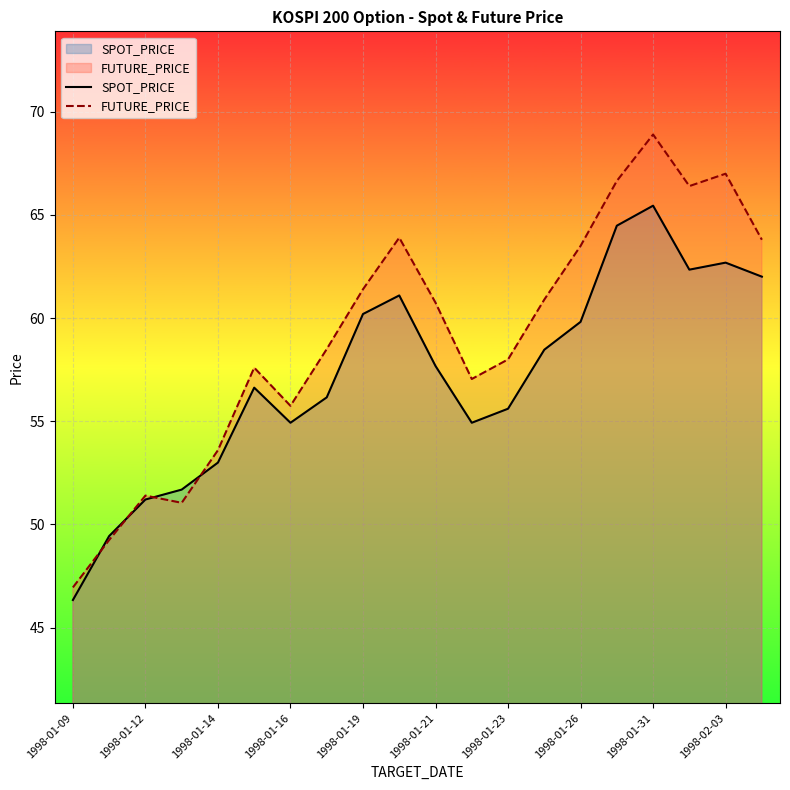

Count the number of categories in the chart.

20